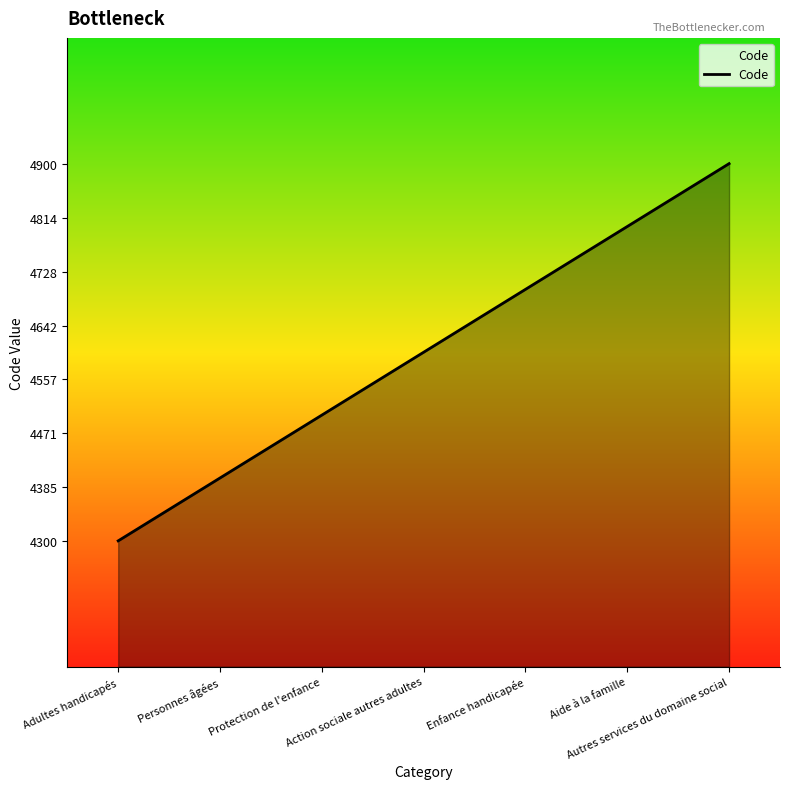

Reading right to left, transcribe all the data shown in this chart.

4900	4800	4700	4600	4500	4400	4300